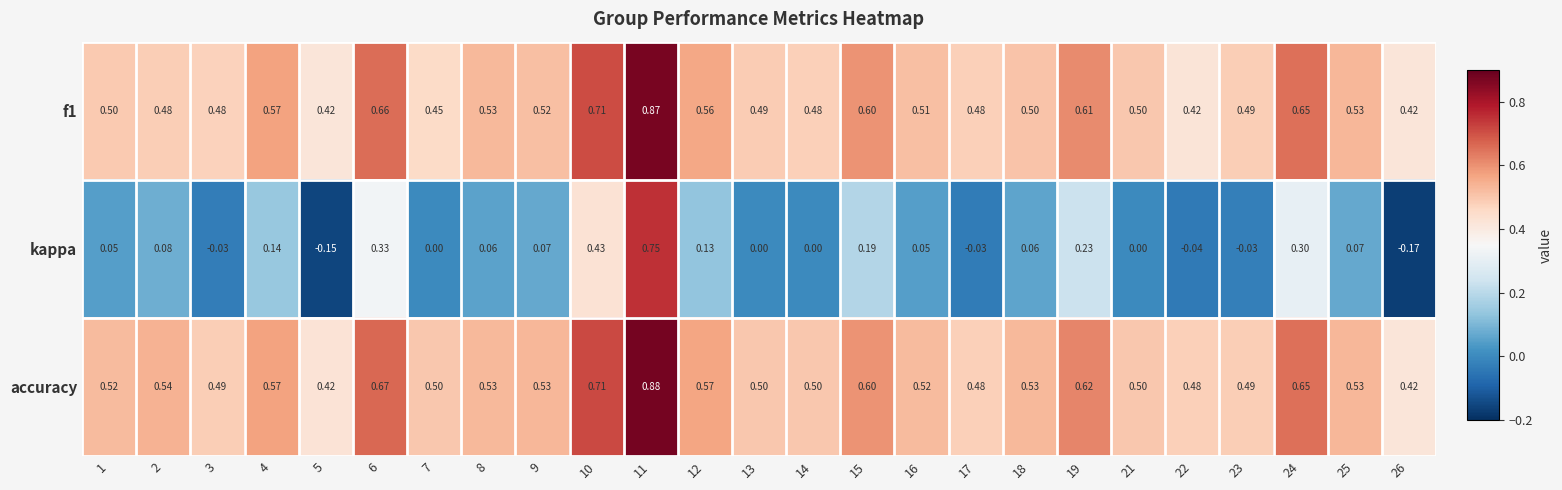

Which series has the largest total across all categories?

accuracy